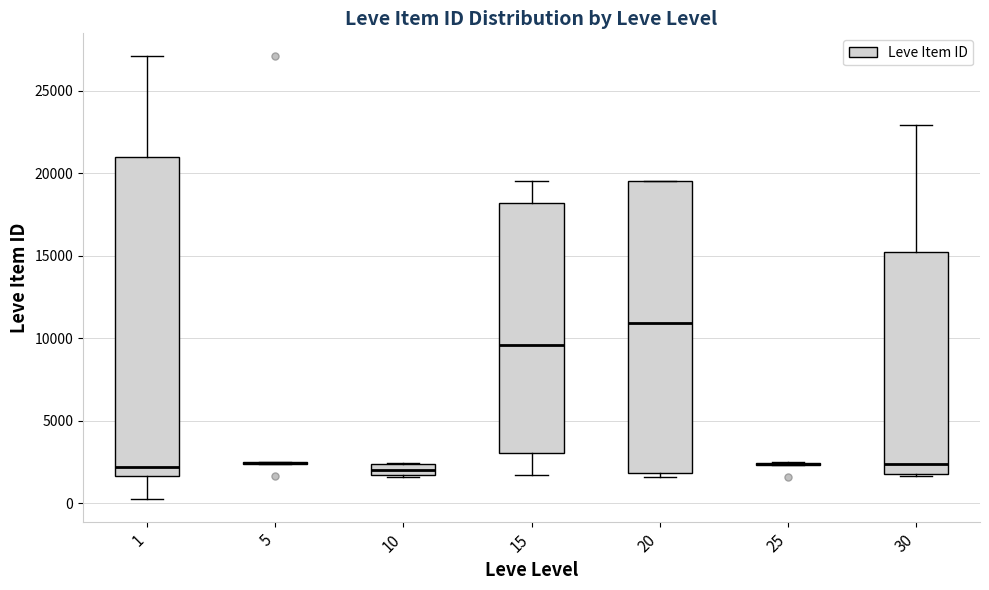

Which box is the tallest, from its lower edge to its upper edge?

1